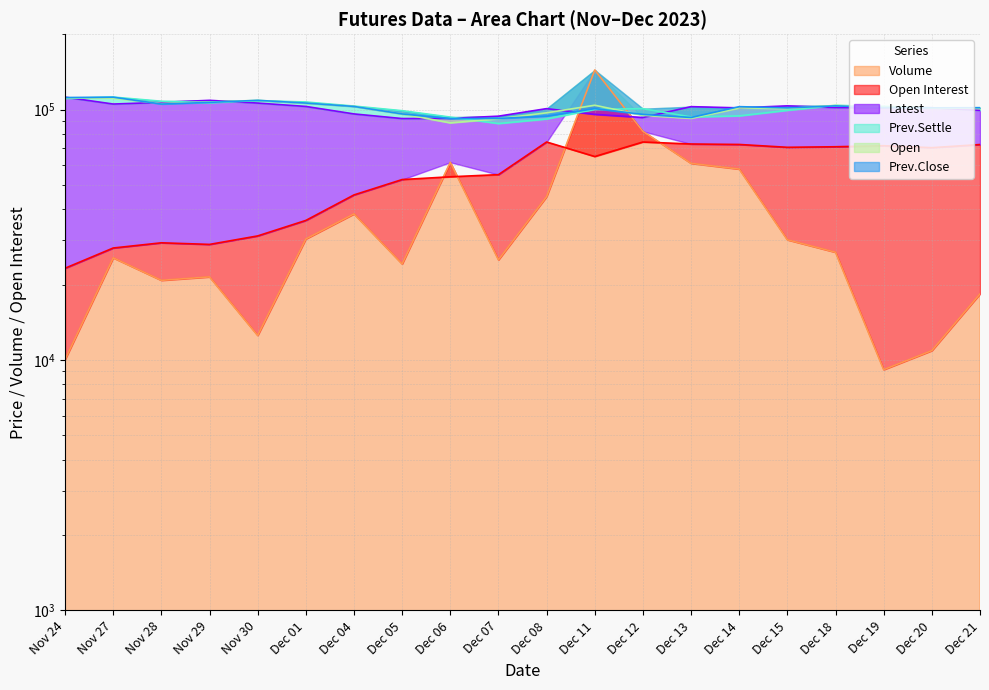

List the labels in order of Prev.Close value, largest first.

Nov 27, Nov 24, Nov 30, Nov 29, Dec 01, Nov 28, Dec 18, Dec 04, Dec 14, Dec 19, Dec 21, Dec 20, Dec 15, Dec 11, Dec 05, Dec 12, Dec 08, Dec 13, Dec 07, Dec 06